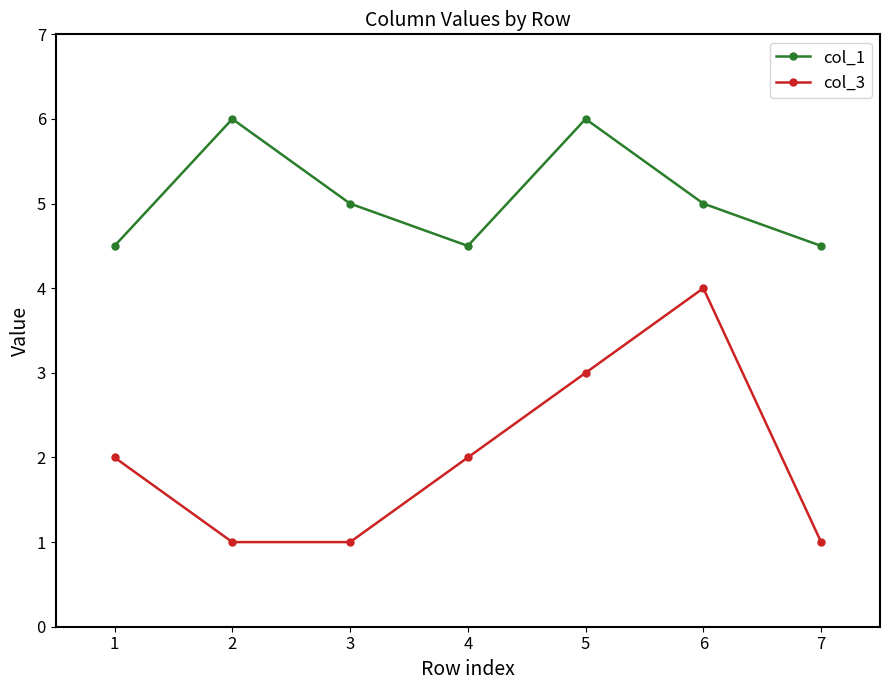

How many data points in col_3 are less than 2?

3